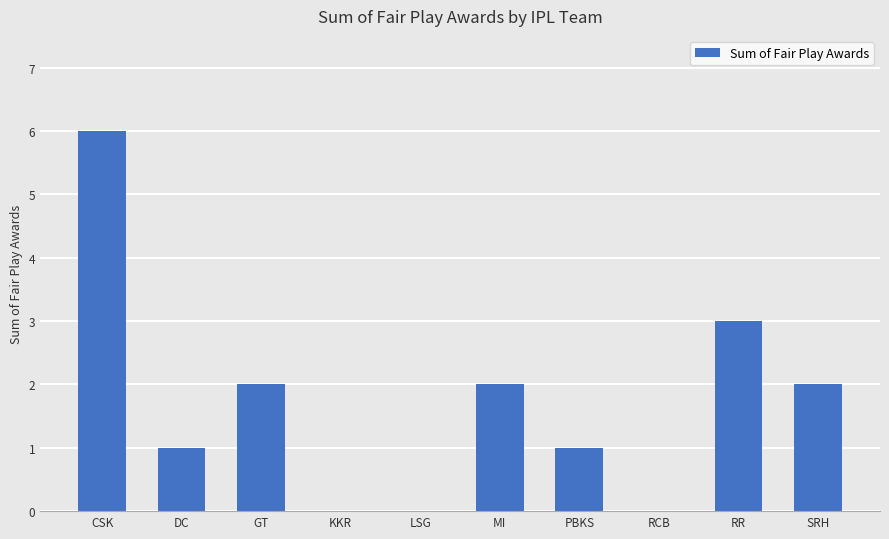

What is the difference between the values at KKR and CSK?

6